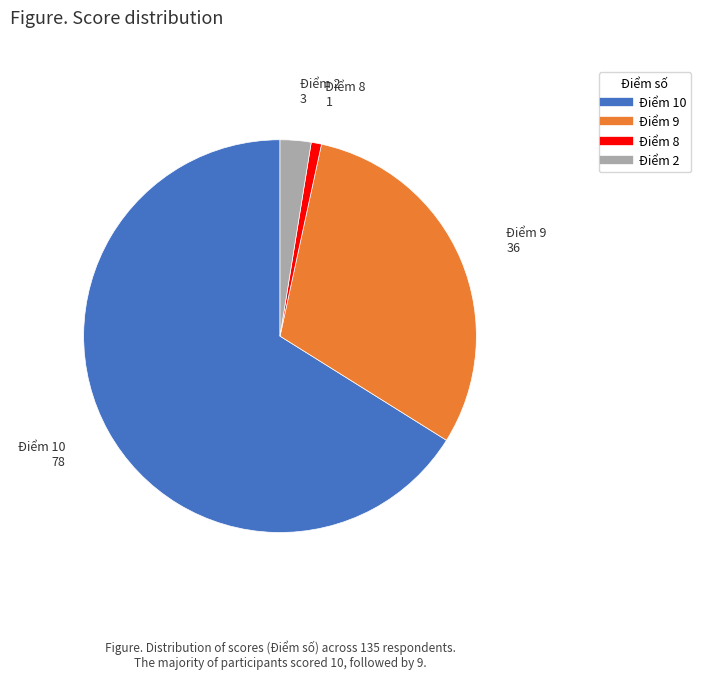

Between Điểm 8 and Điểm 10, which is larger?

Điểm 10